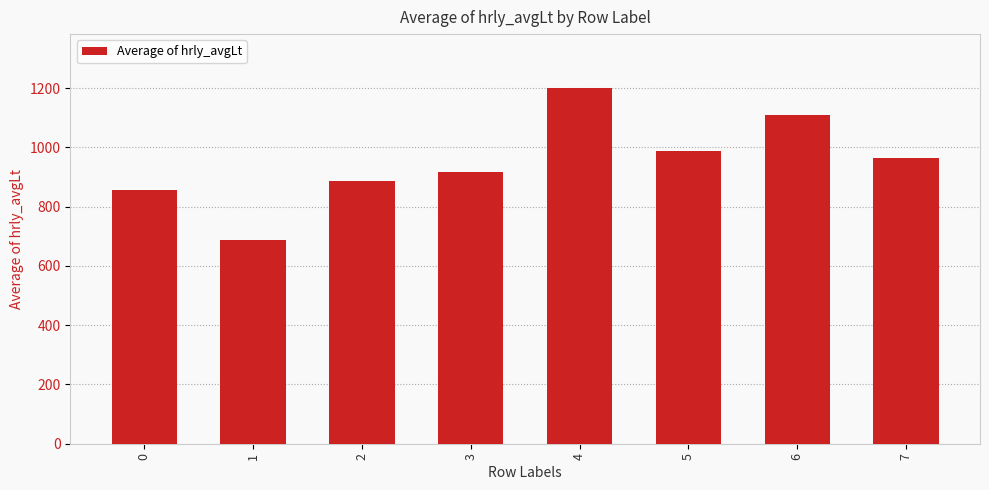

How many categories are shown in the chart?

8